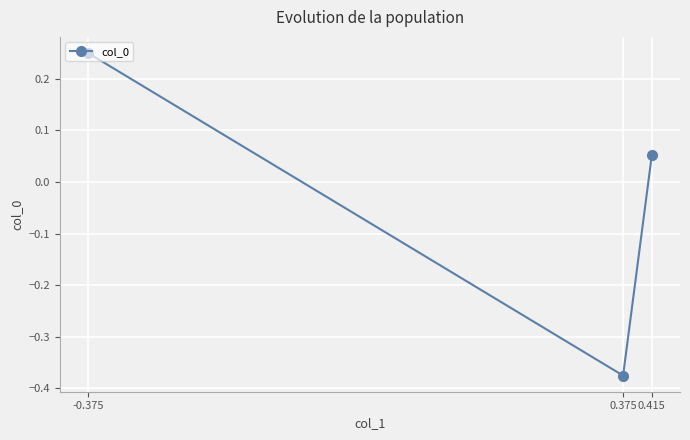

The chart shows a value of 0.1 at -0.375. True or false?

False